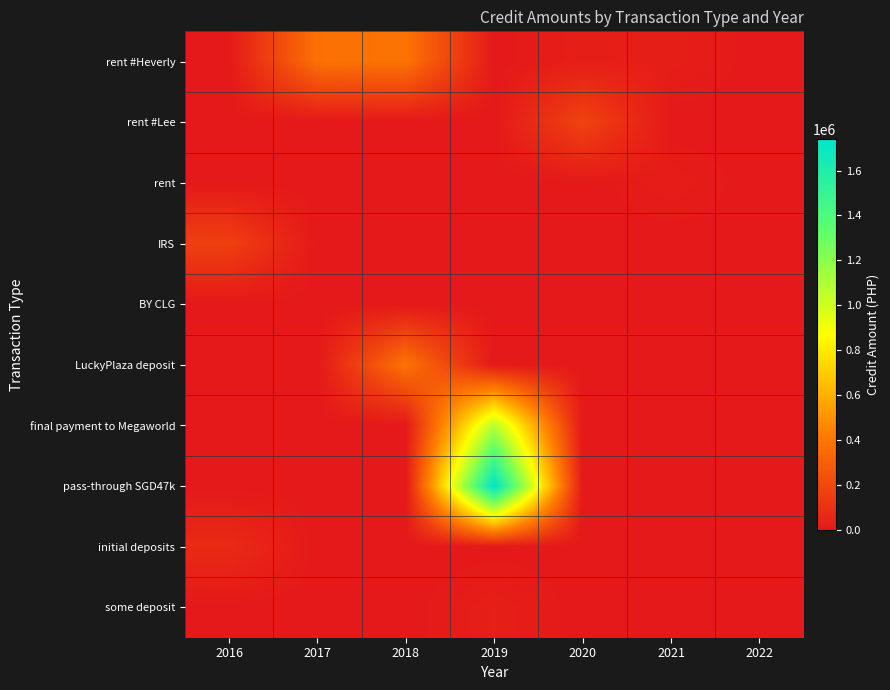

At which category does the chart reach its minimum across all series?

2016